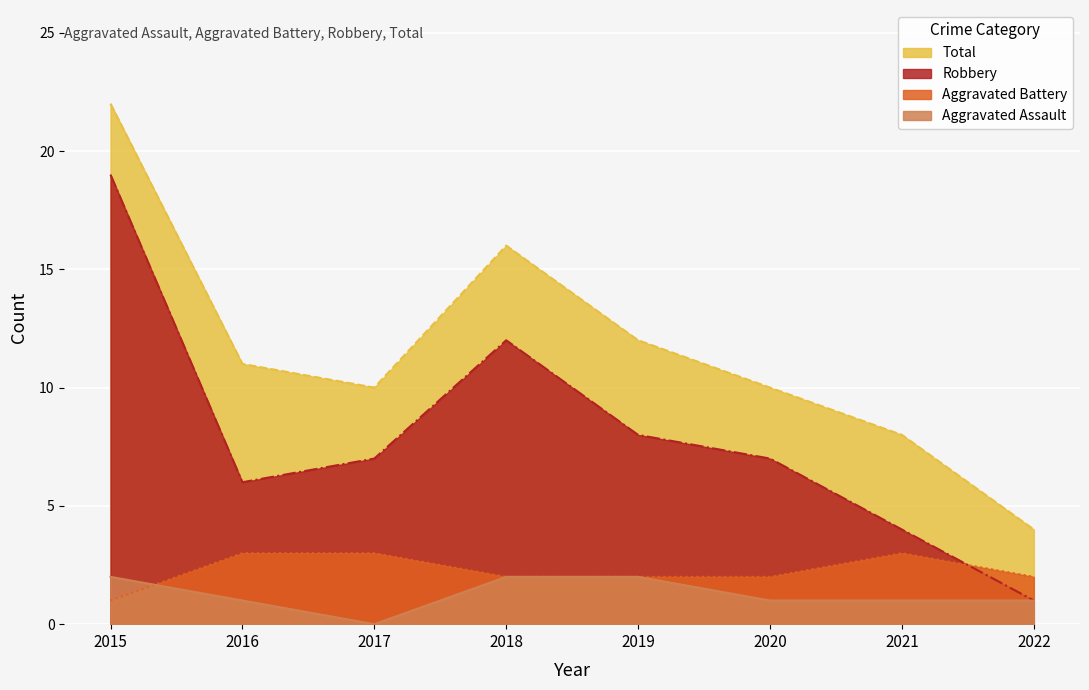

Which category has the highest value in the Aggravated Assault series?

2015